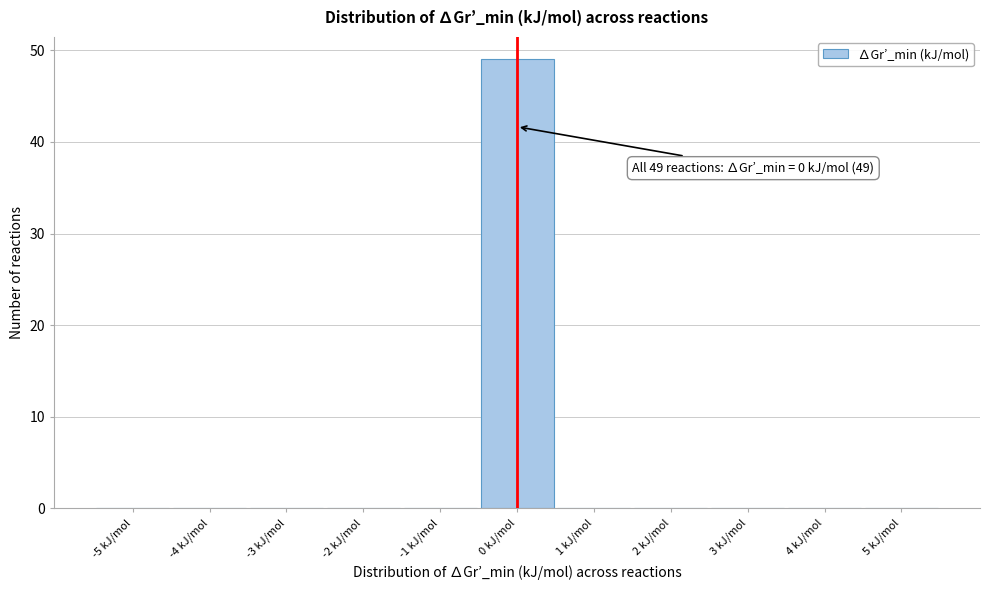

Which range on the x-axis has the tallest bar?

-0.5 to 0.5